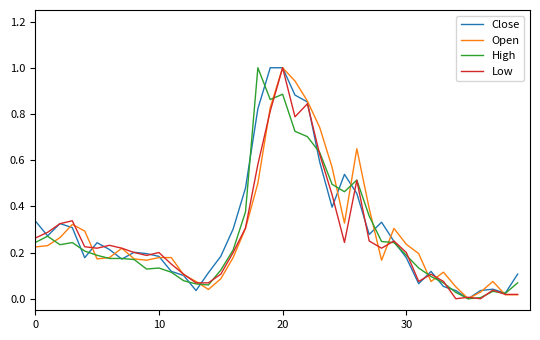

What is the greatest value displayed?

1.0